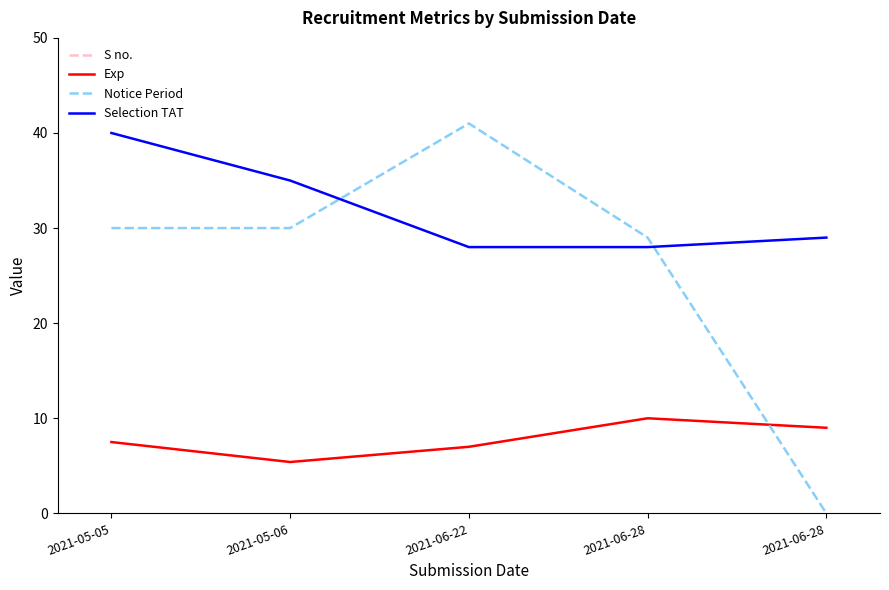

At which label is Exp closest to 7?

2021-06-22